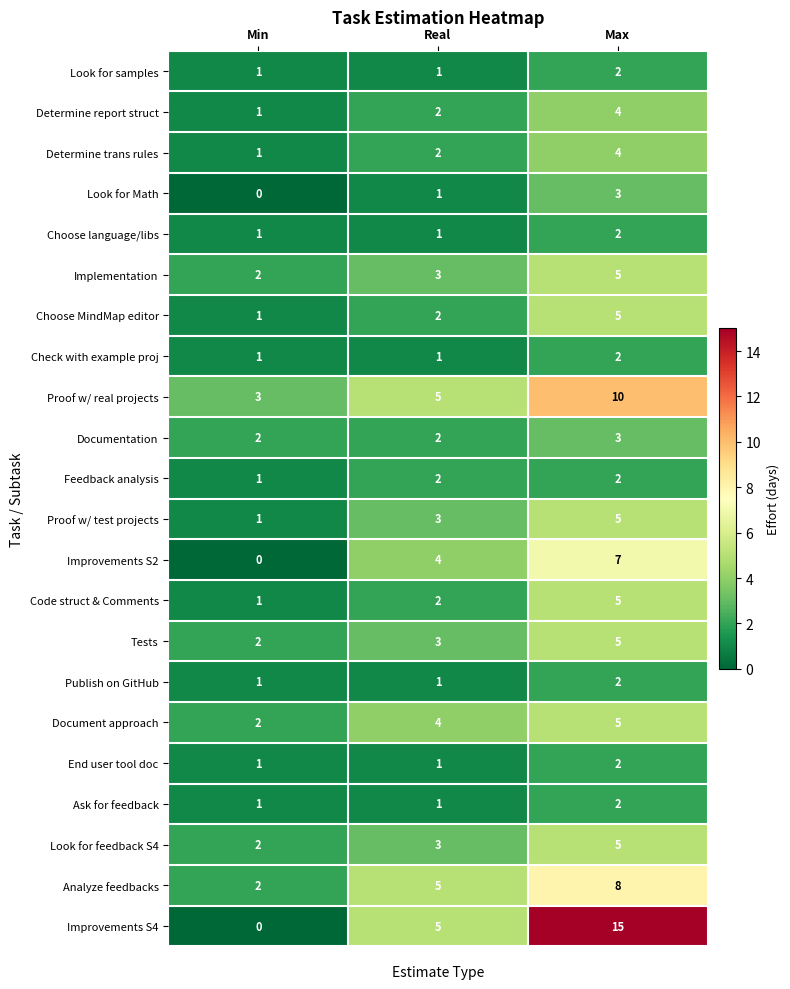

The value of Proof w/ test projects at Max is 5. True or false?

True